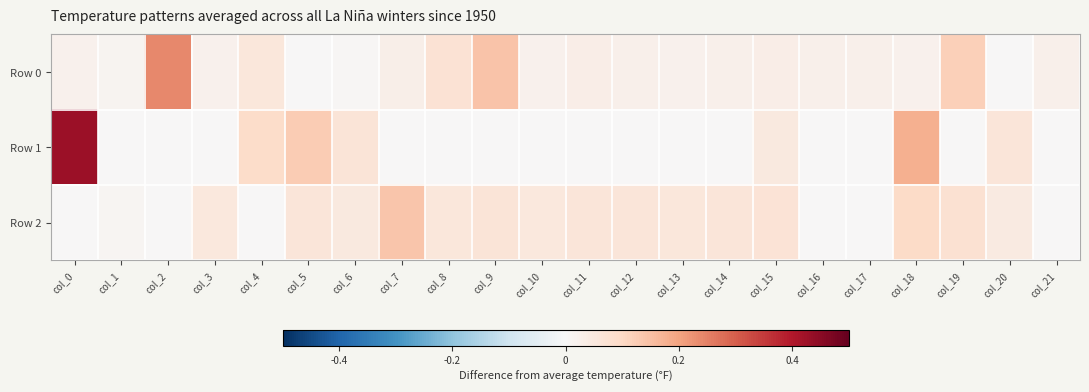

List the series in order of their peak value, highest first.

Row 1, Row 0, Row 2